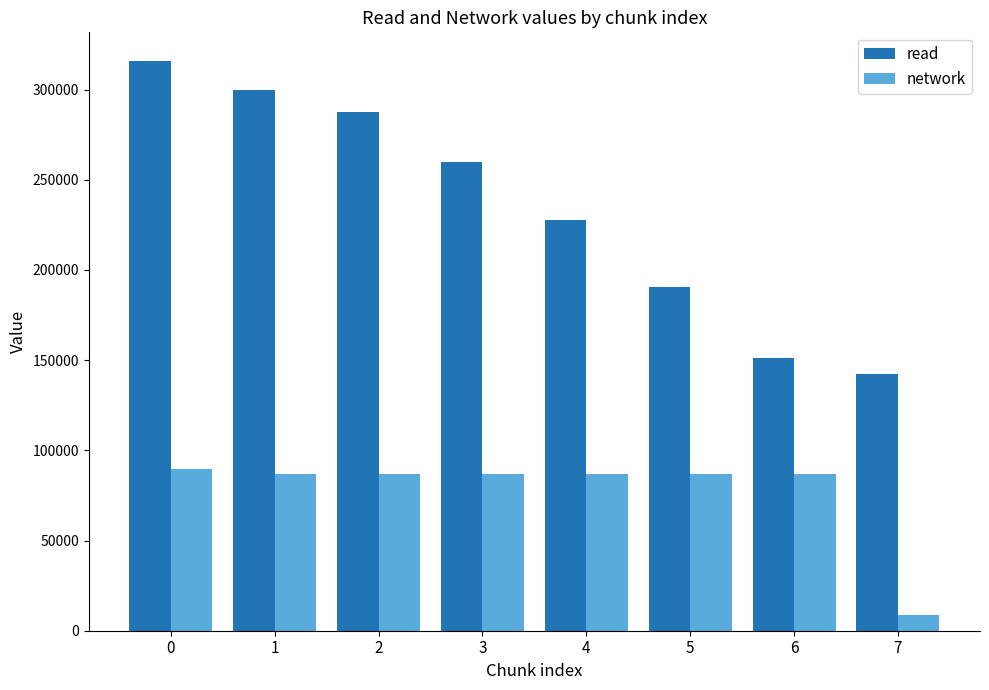

What is the highest value of the read series?

315966